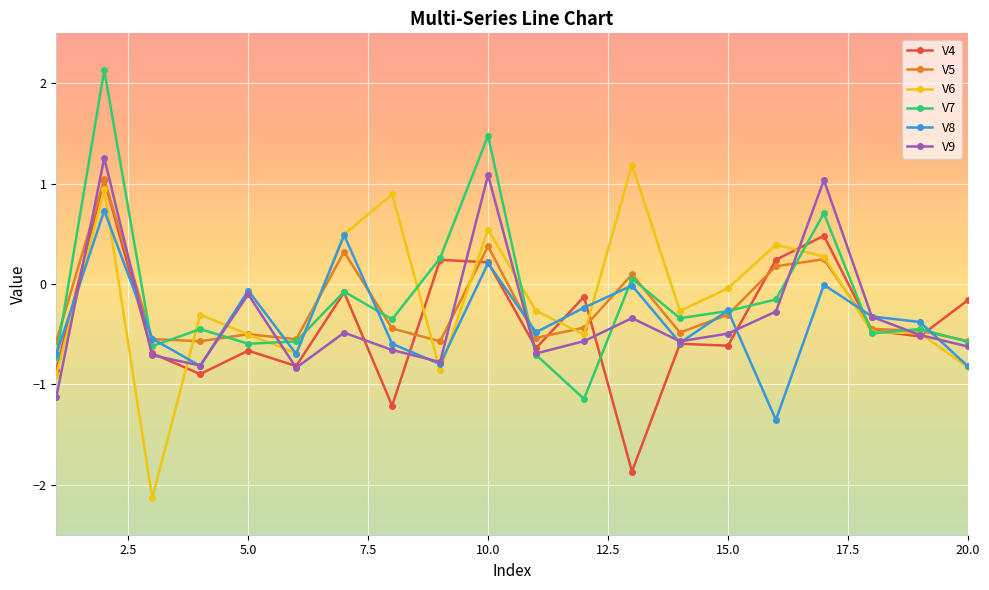

What is the value of the V7 point at the 18th from the left?

-0.5